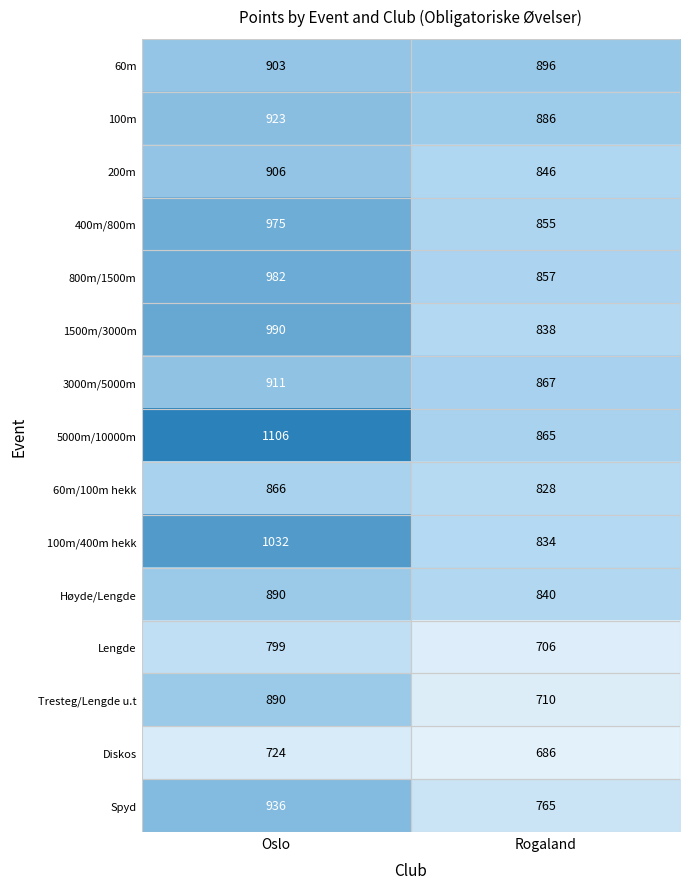

Which series has the widest spread of values?

5000m/10000m